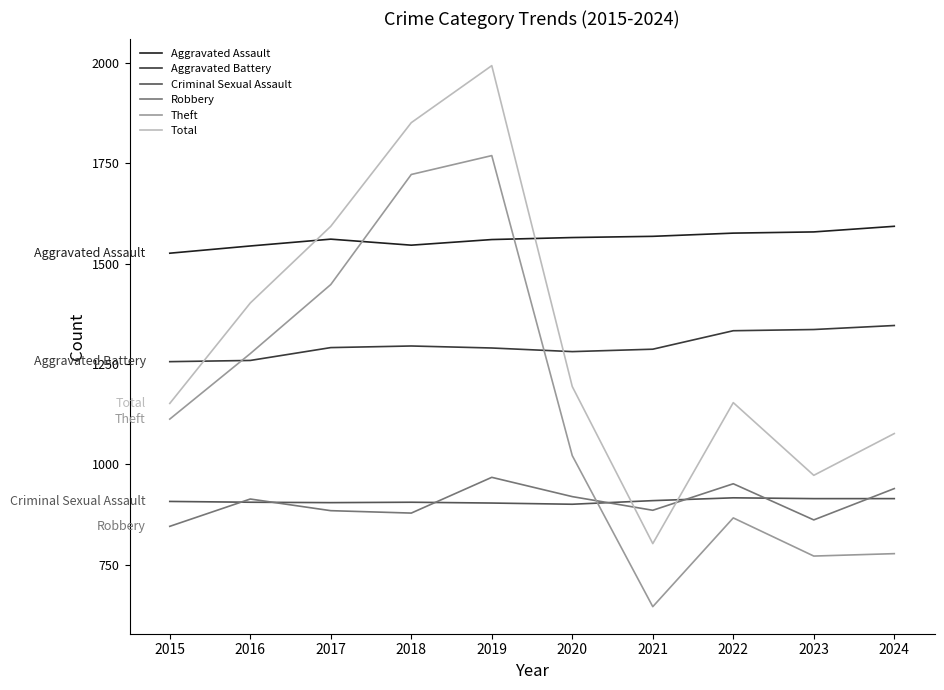

After their last crossing, which series has the higher values: Aggravated Assault or Total?

Aggravated Assault